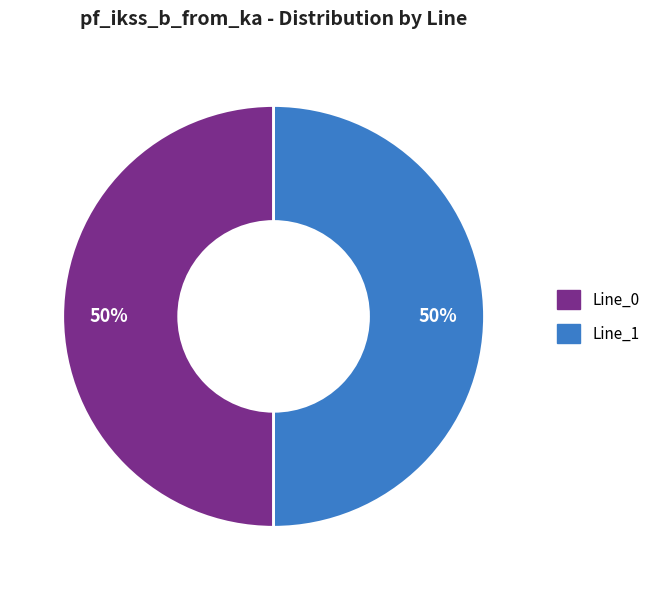

Approximately how many times larger is the value at Line_0 compared to Line_1?

1.0